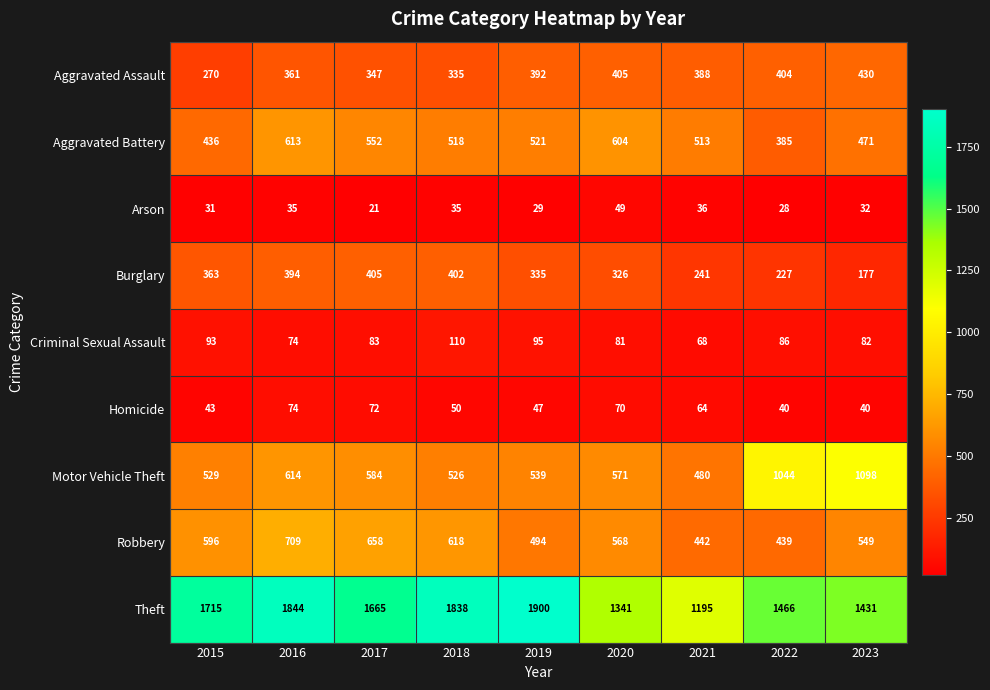

How many categories are shown in the chart?

9